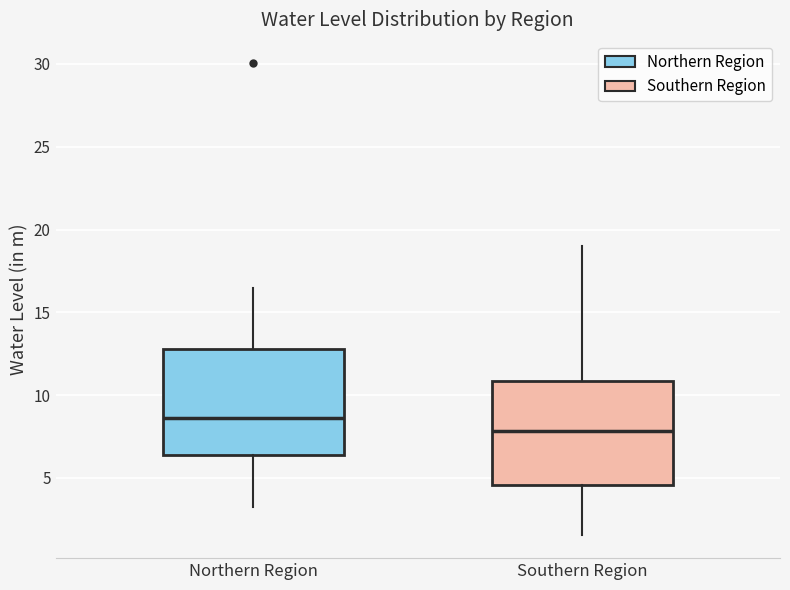

Reading left to right, read every box against the y-axis: the position of its median line, the range the box covers, and the ends of its whiskers. The values are not printed on the chart, so give them approximately, as read against the axis.

Northern Region: median 8.5, box 6.5 to 13.0, whiskers 3.0 to 16.5
Southern Region: median 8.0, box 4.5 to 11.0, whiskers 1.5 to 19.0